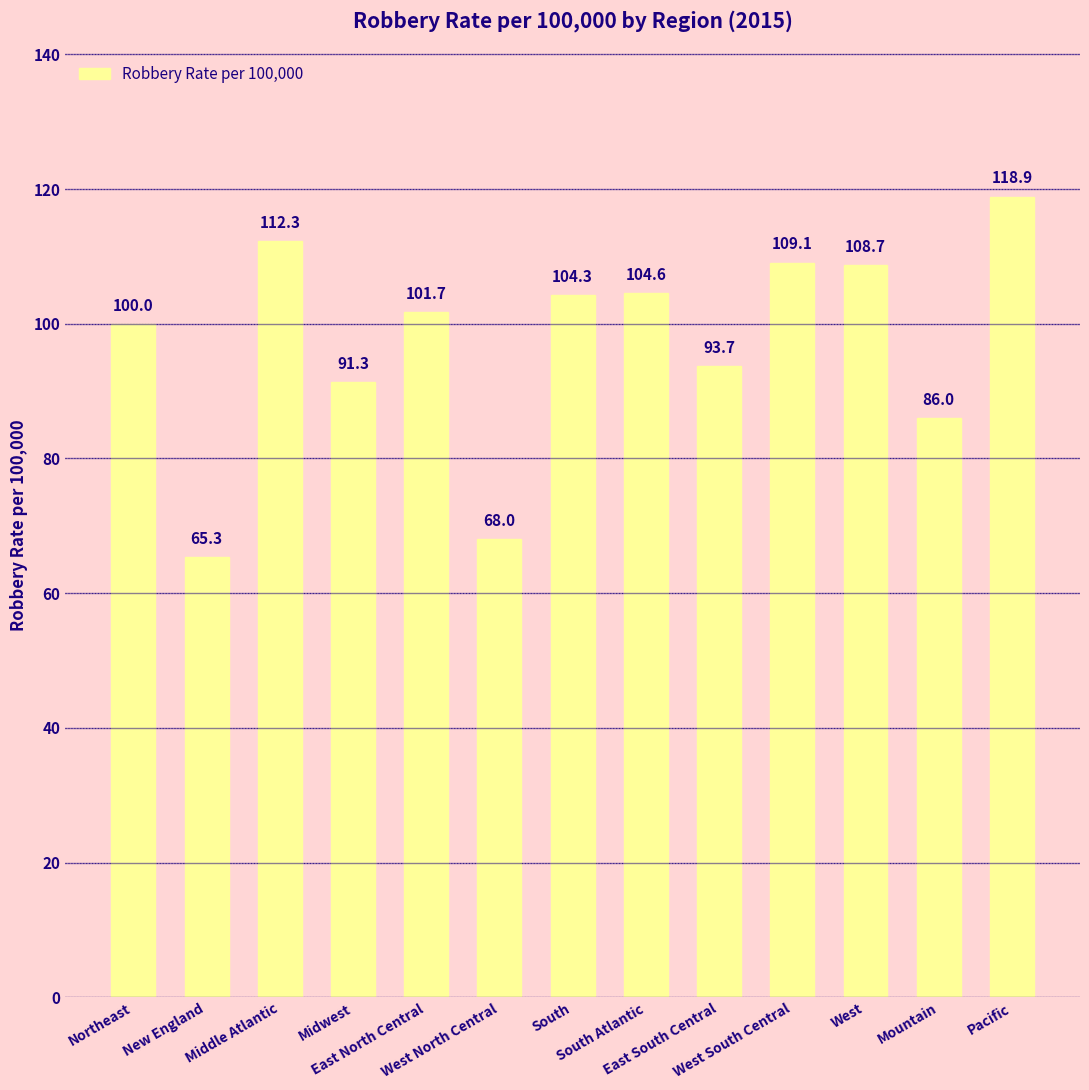

What is the label of the 5th bar from the right?

East South Central